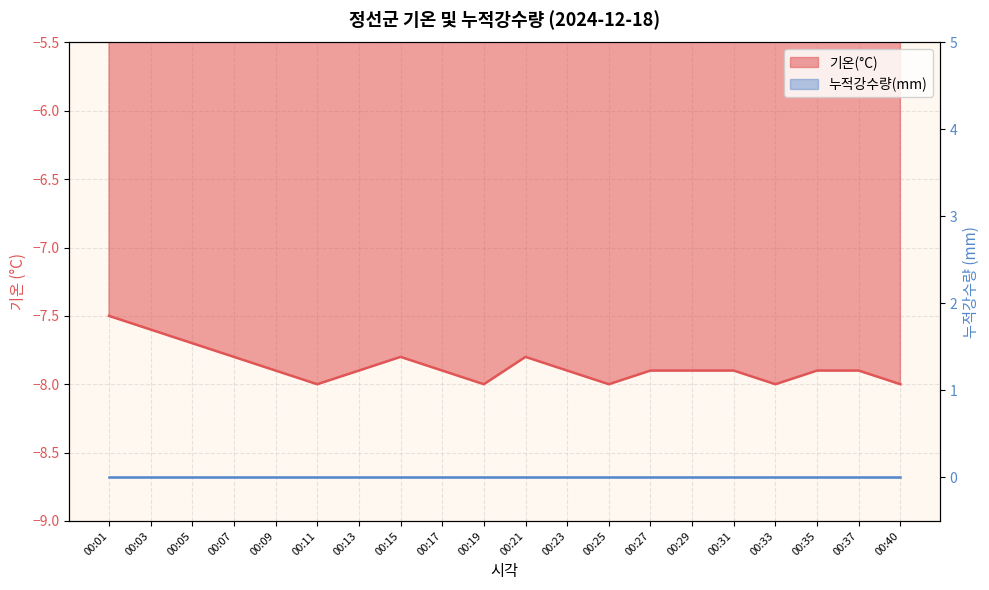

The value at 00:17 is -10.8. True or false?

False